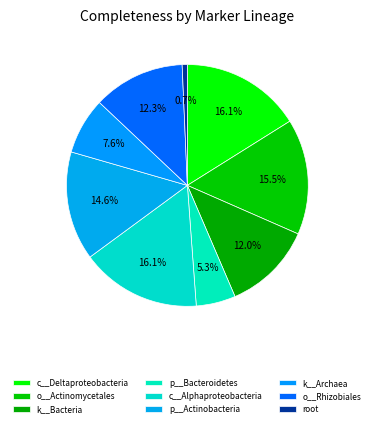

True or false: c__Deltaproteobacteria accounts for 16% of the total.

True